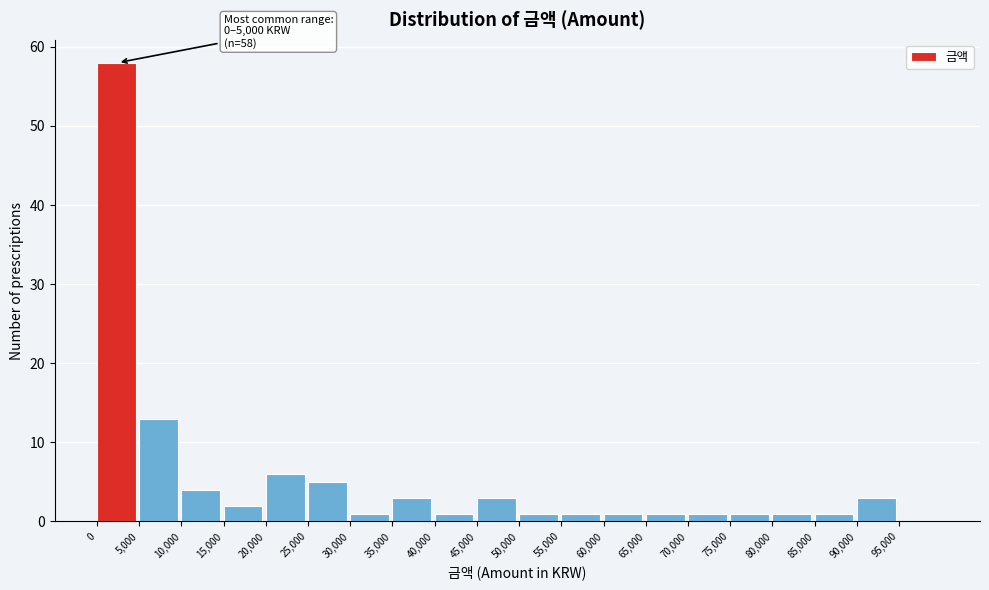

Over which range of the x-axis is the bar tallest?

0 to 5000